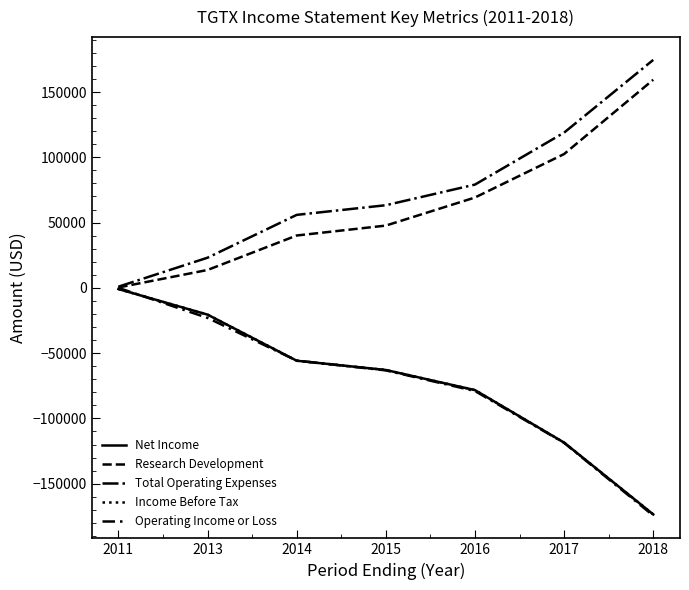

What is the average value of the Total Operating Expenses series?

73686